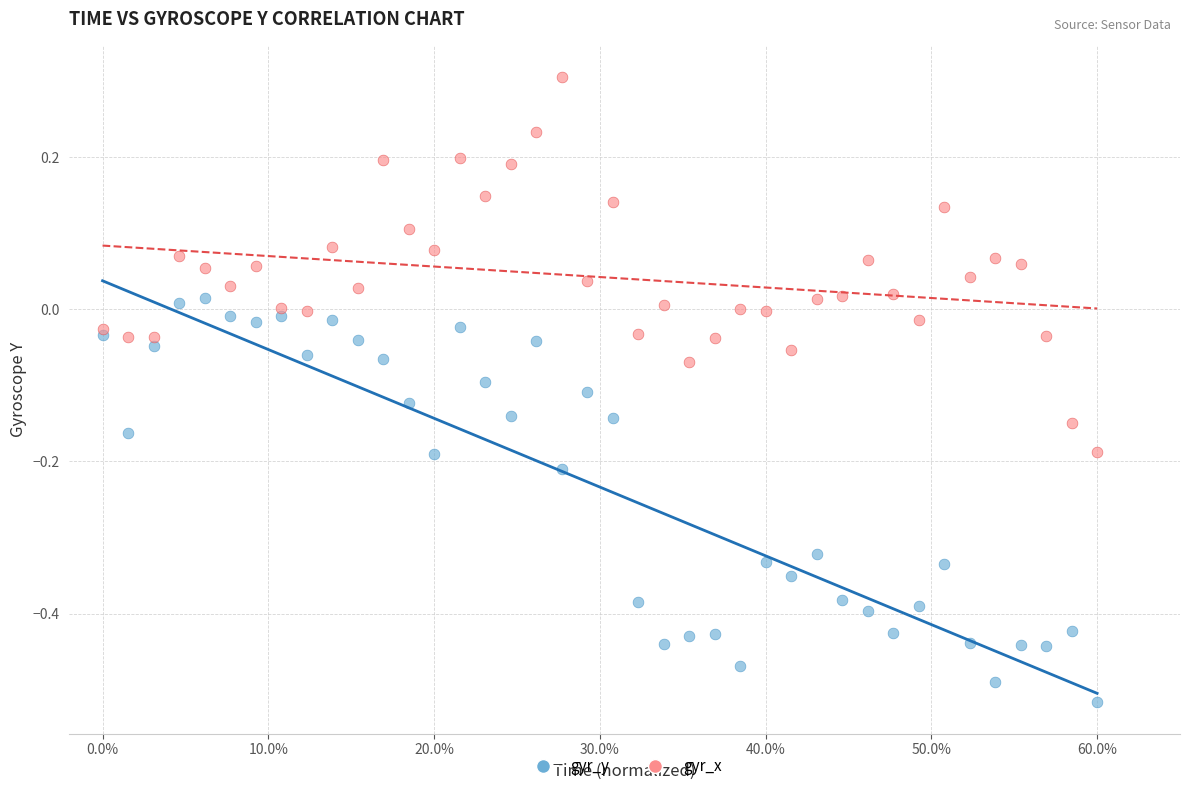

What is the X range (max minus min) for the scatter plot?

0.6